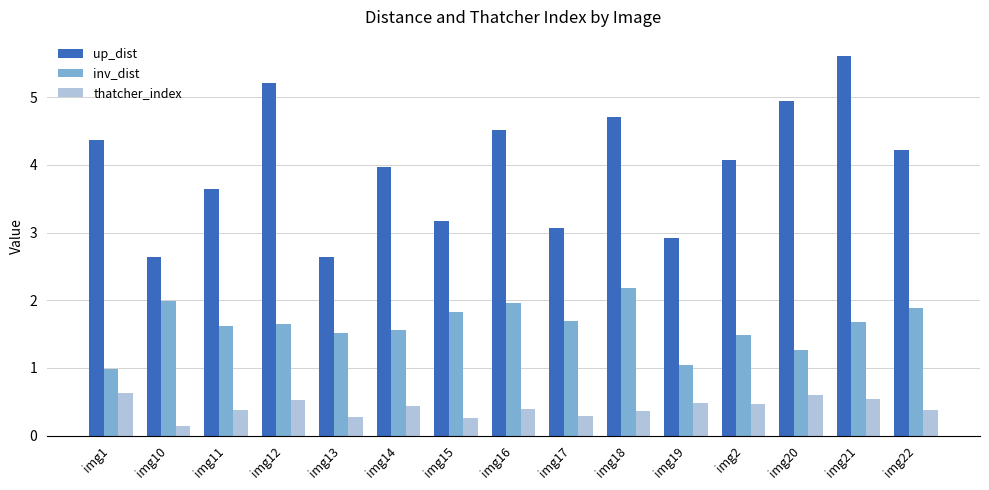

The value of up_dist at img14 is 6.4. True or false?

False